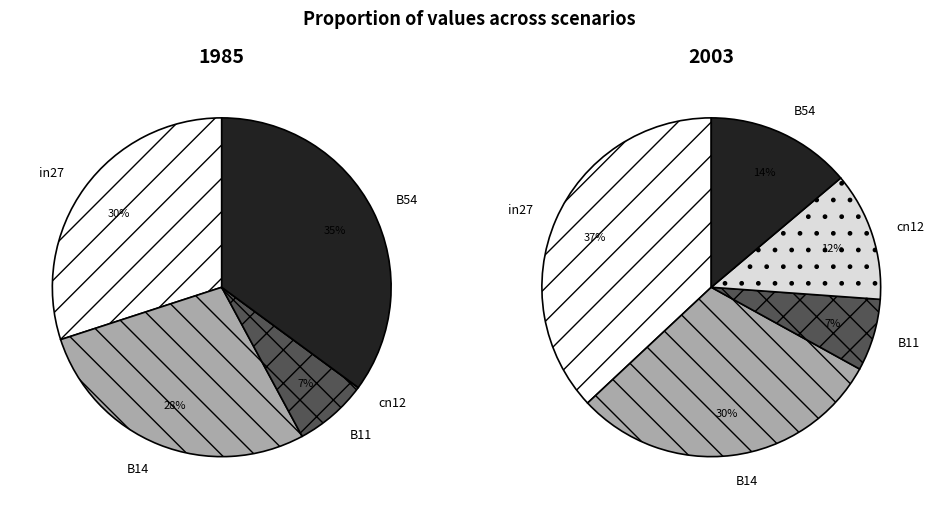

Is there a majority slice in this chart?

No